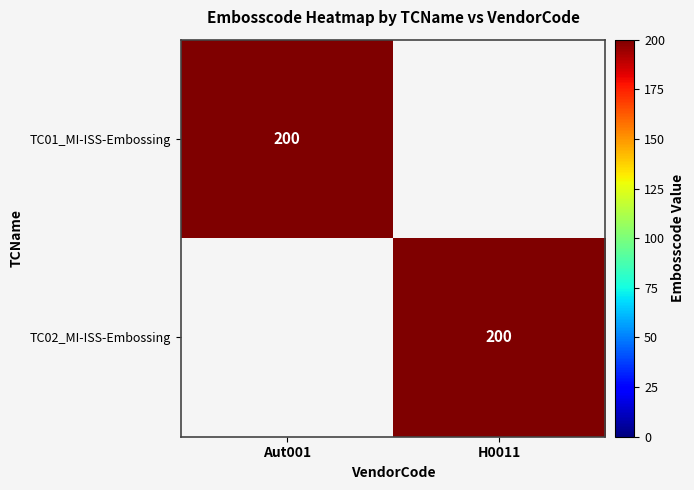

The value of TC02_MI-ISS-Embossing at H0011 is 349. True or false?

False